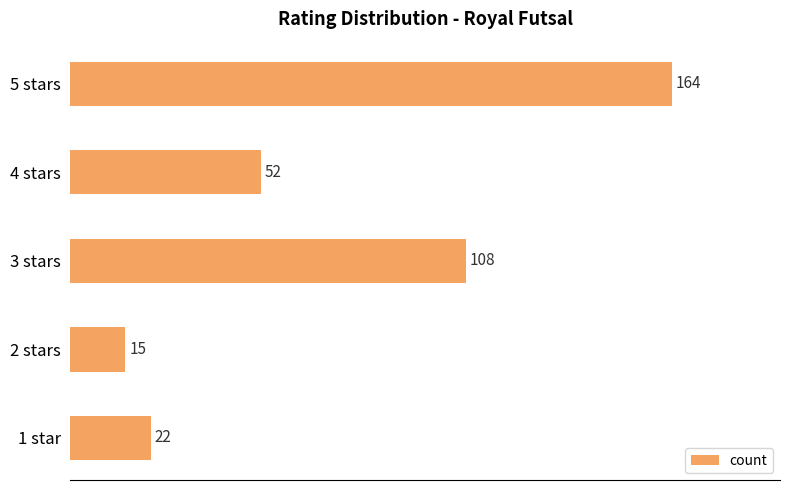

What value does the data have at 5 stars?

164